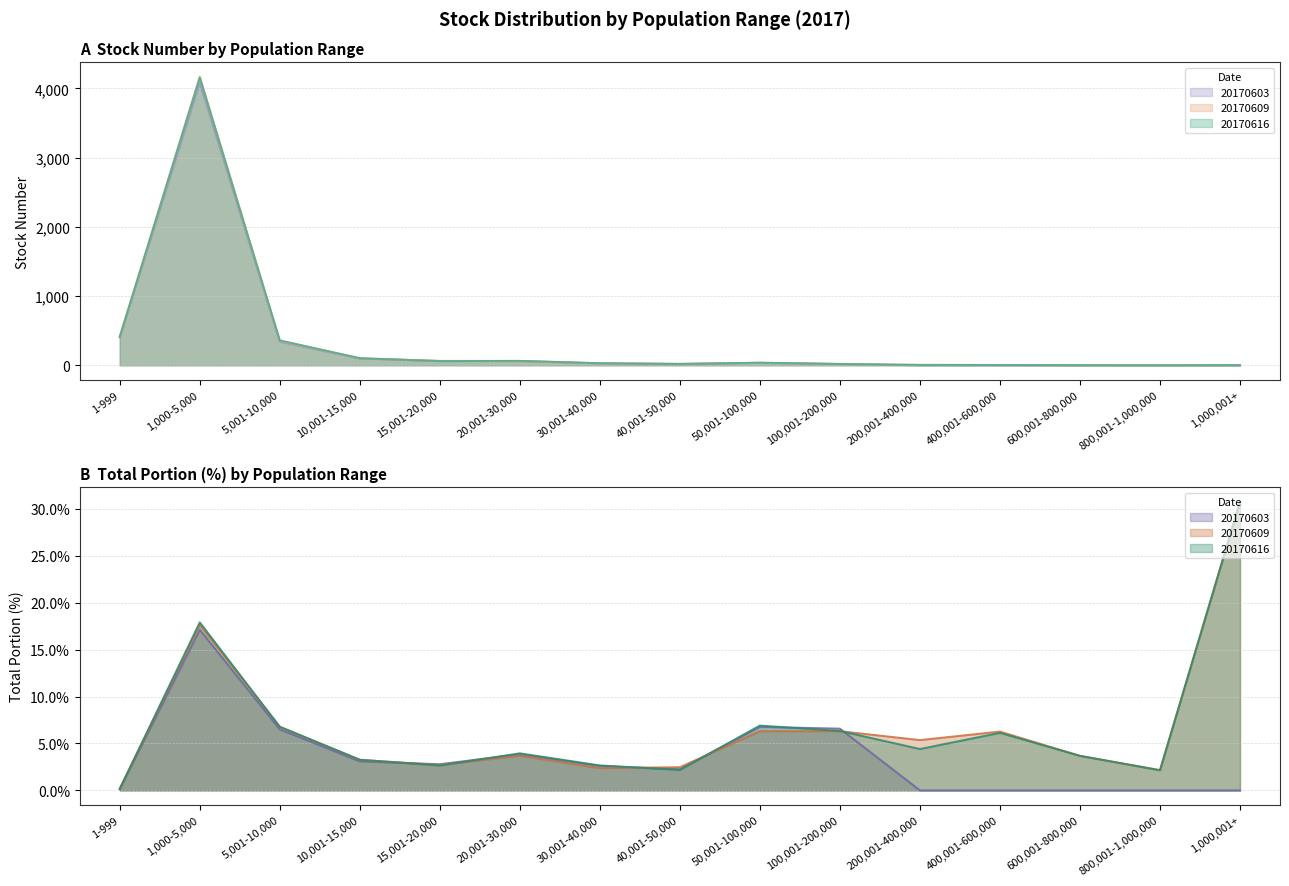

What is the label of the 3rd point from the left?

5,001-10,000